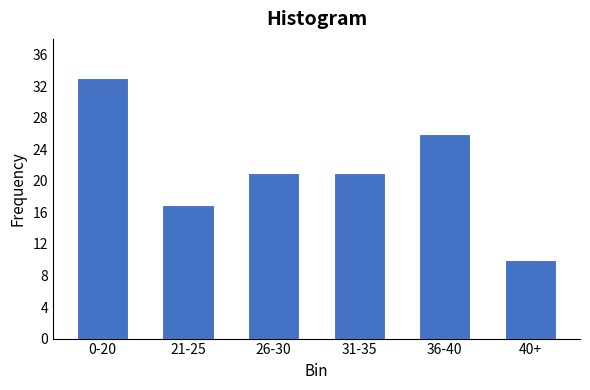

Reading right to left, extract all data points from this chart.

40+=10	36-40=26	31-35=21	26-30=21	21-25=17	0-20=33